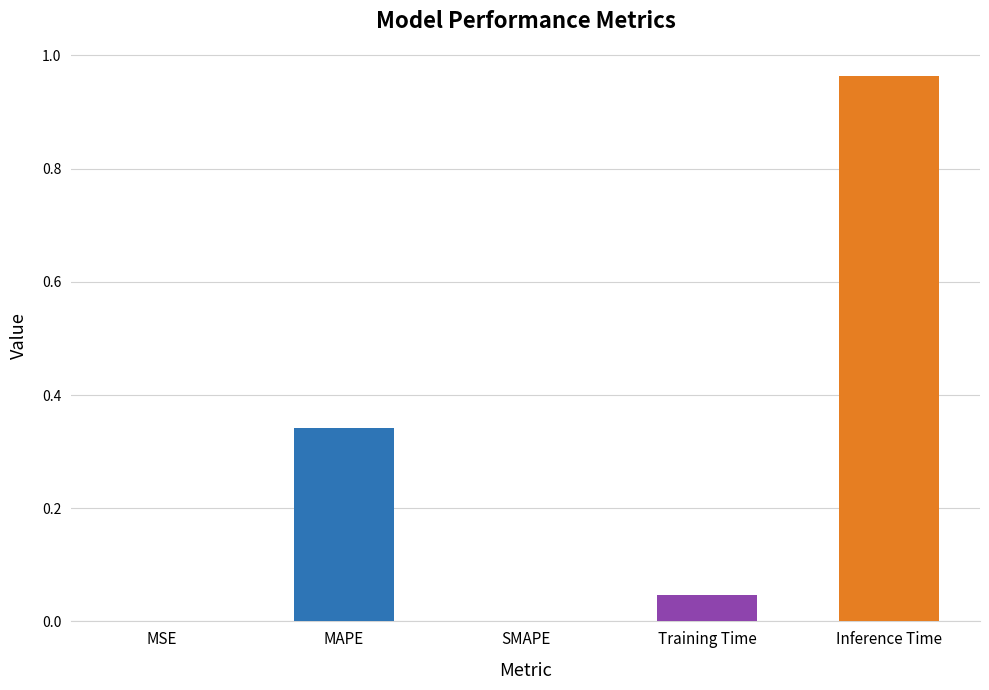

Which category has the highest value across all series?

Inference Time